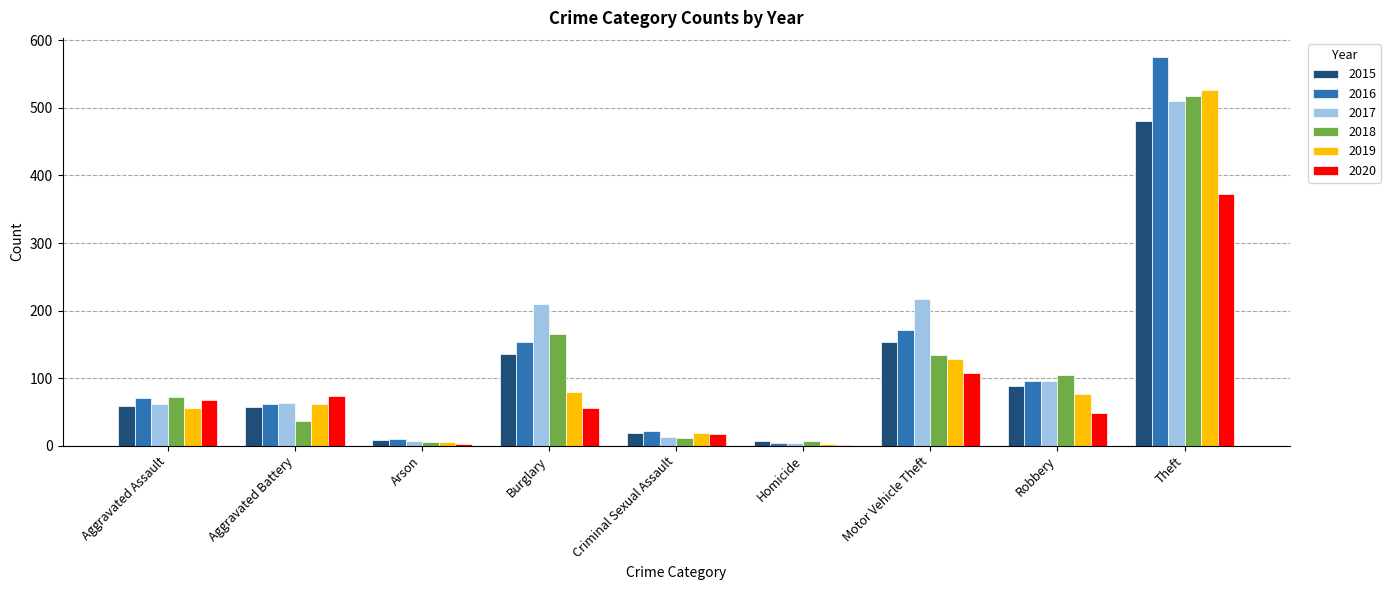

Which category has the highest value in the 2019 series?

Theft